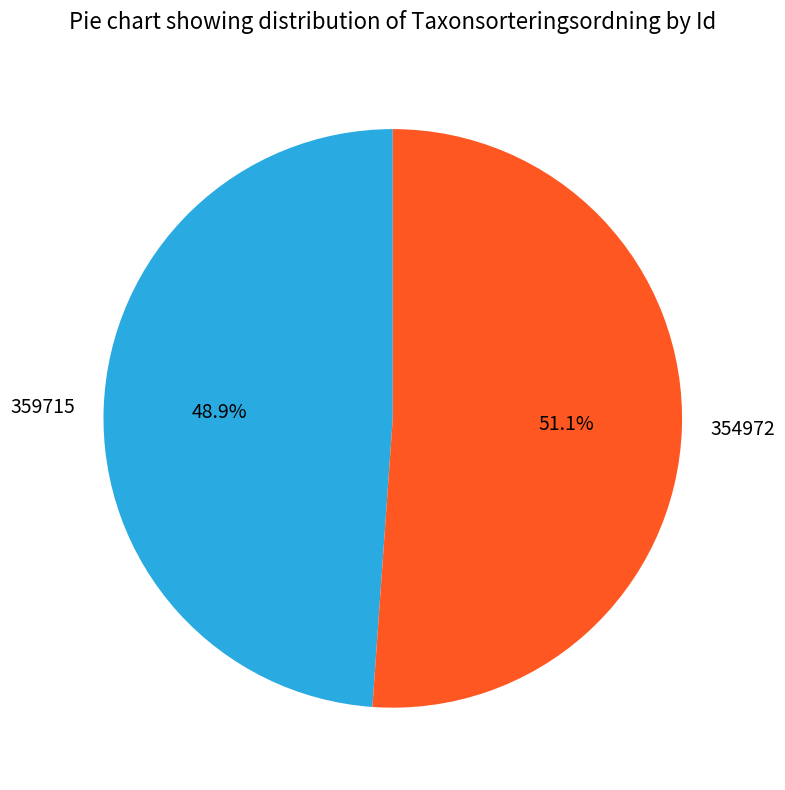

What percentage is the 354972 slice, to the nearest percent?

51%